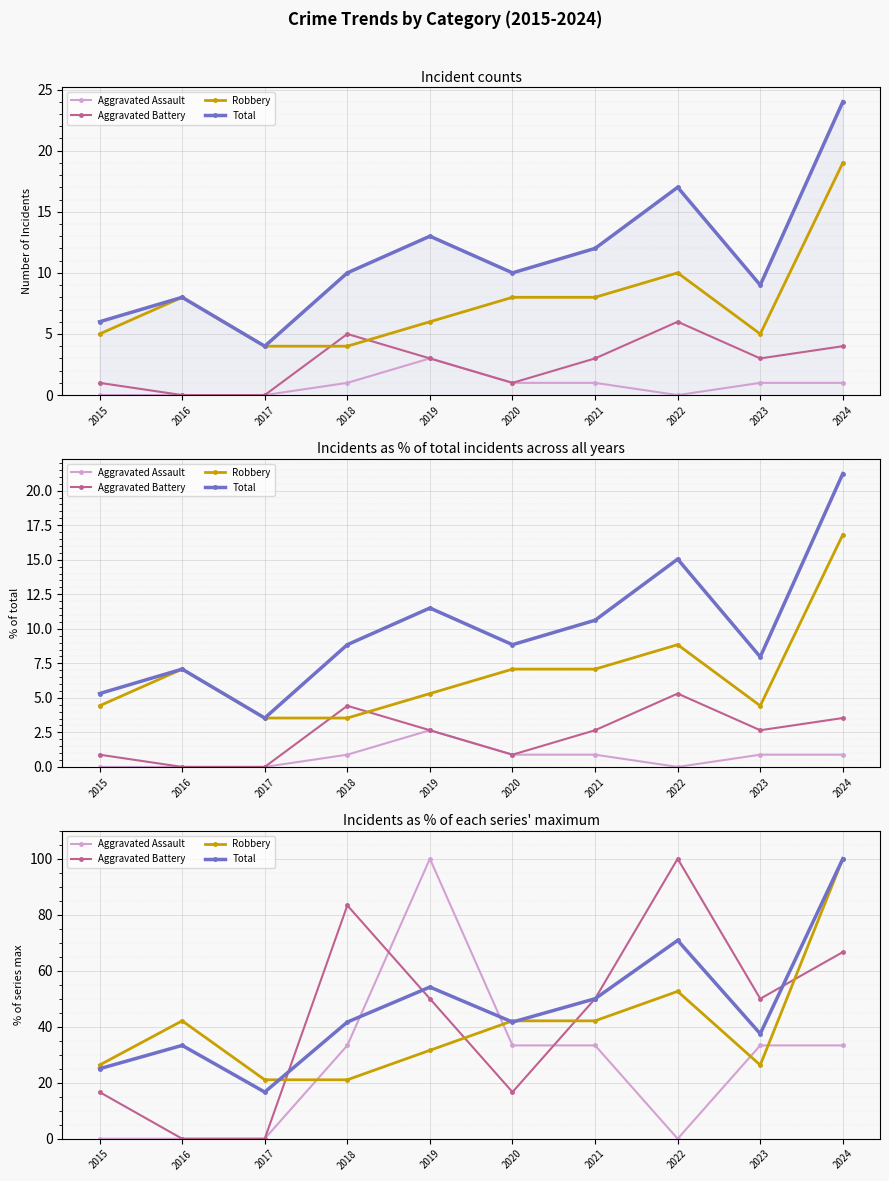

What is the value of the Robbery point at the 3rd from the left?

21.1